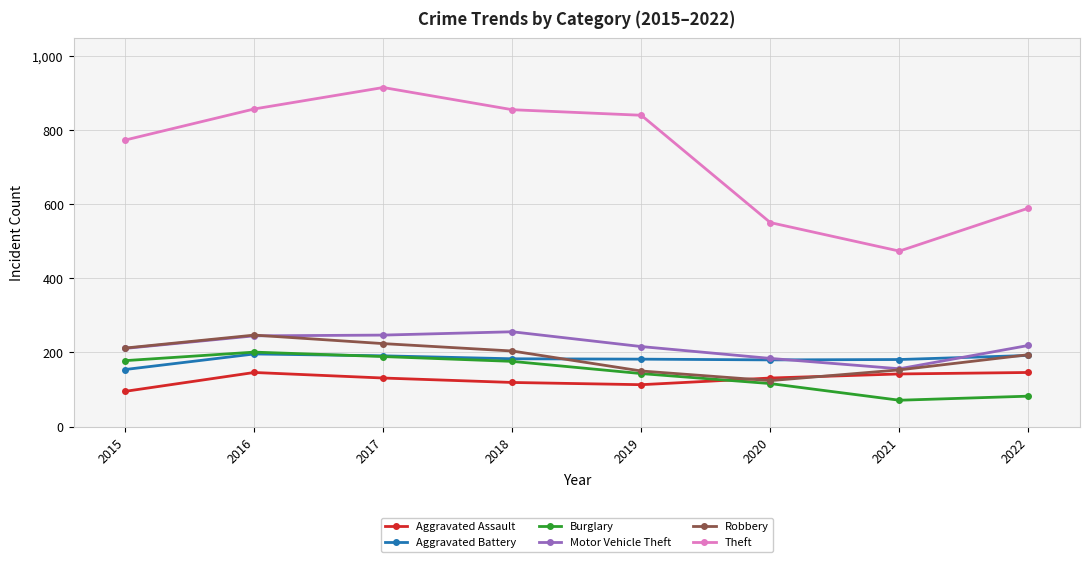

What value does the Robbery series have at 2022?

194